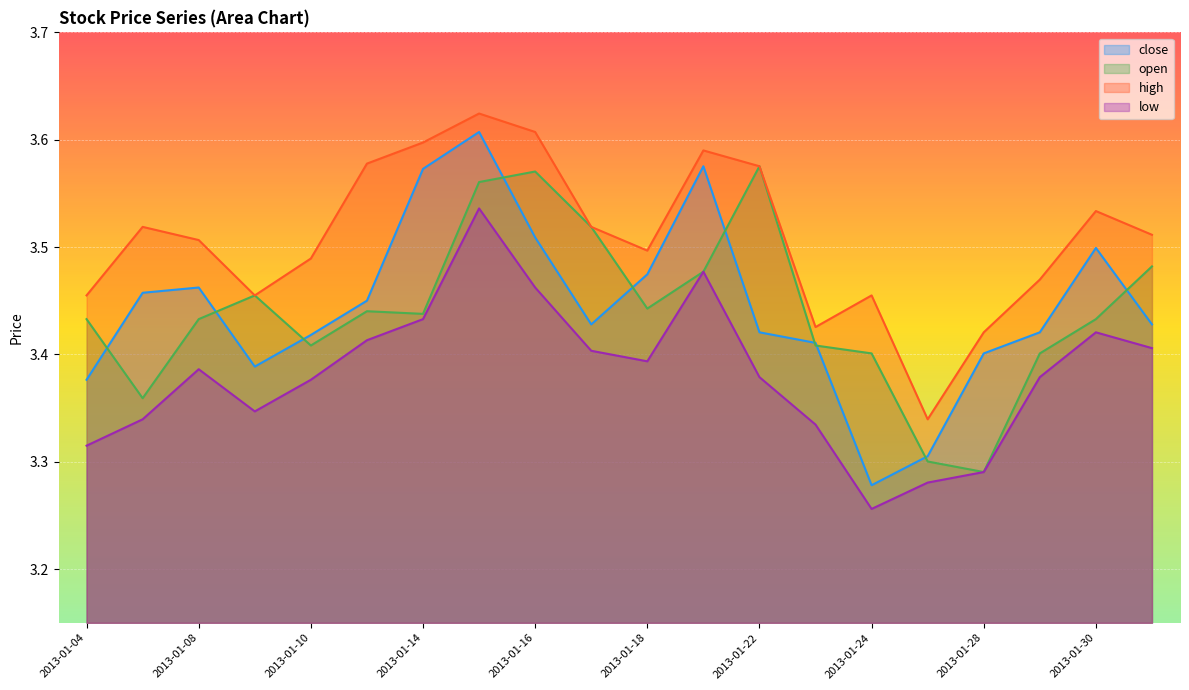

How many close values are between 3 and 4?

20